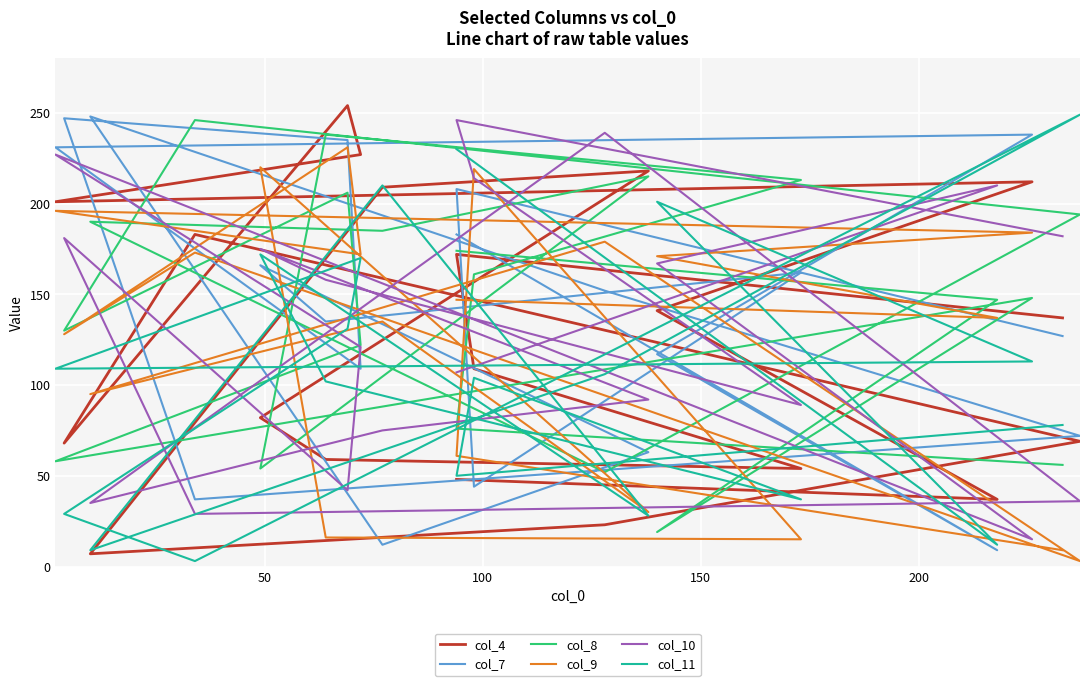

What is the average value of the col_8 series?

144